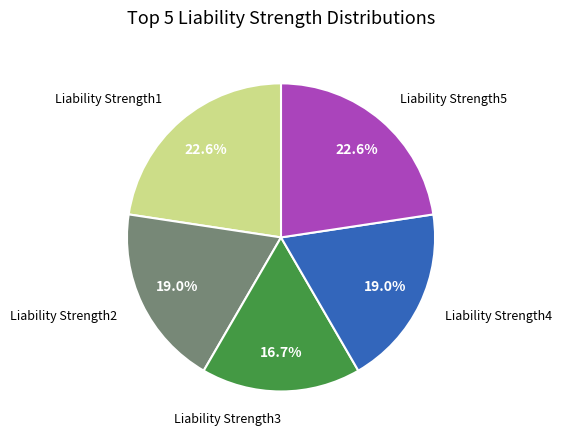

How many slices are in this pie chart?

5